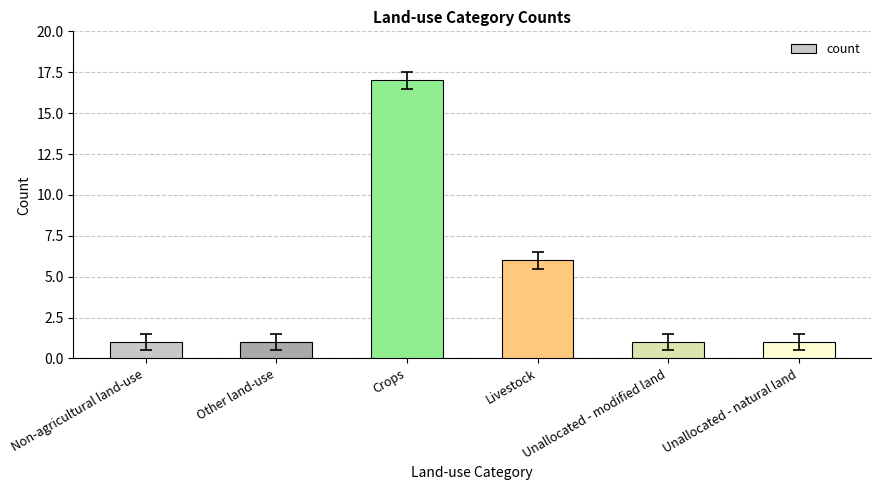

Reading left to right, list all the values displayed in this chart.

Non-agricultural land-use=1	Other land-use=1	Crops=17	Livestock=6	Unallocated - modified land=1	Unallocated - natural land=1